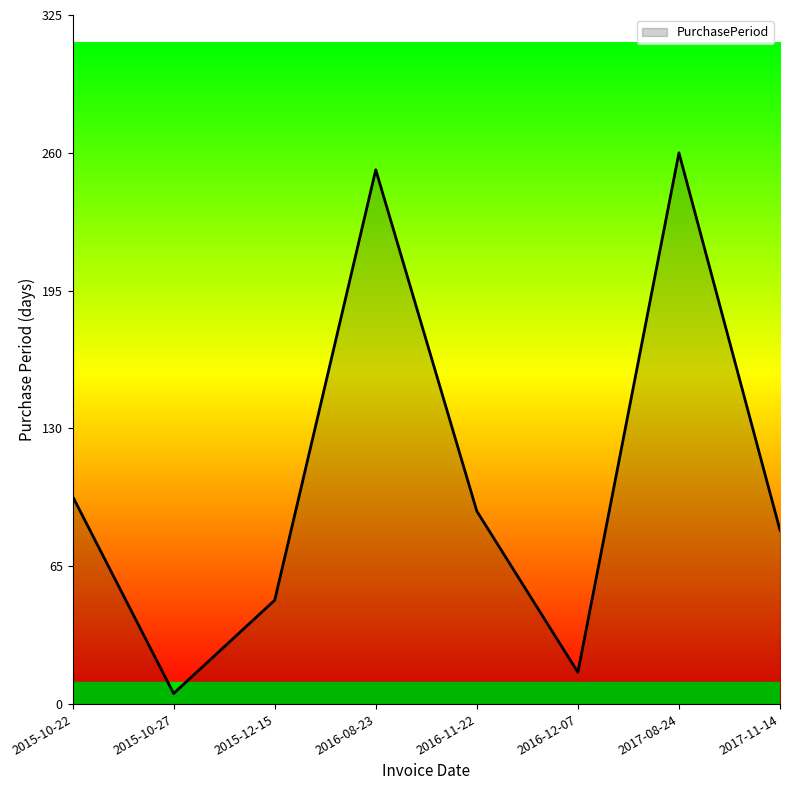

How many lines are shown in the chart?

1